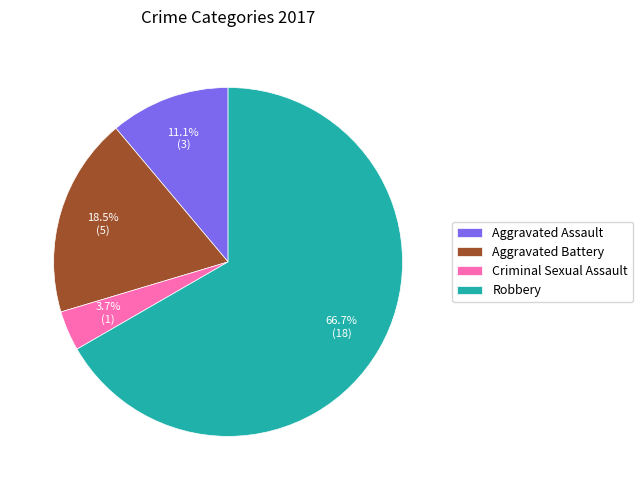

What is the majority slice?

Robbery